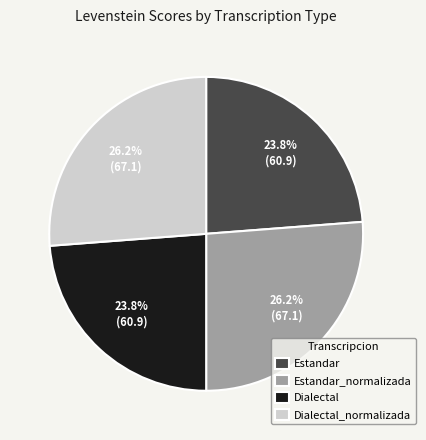

To the nearest percent, what is the difference between the largest and smallest slice percentages?

2%